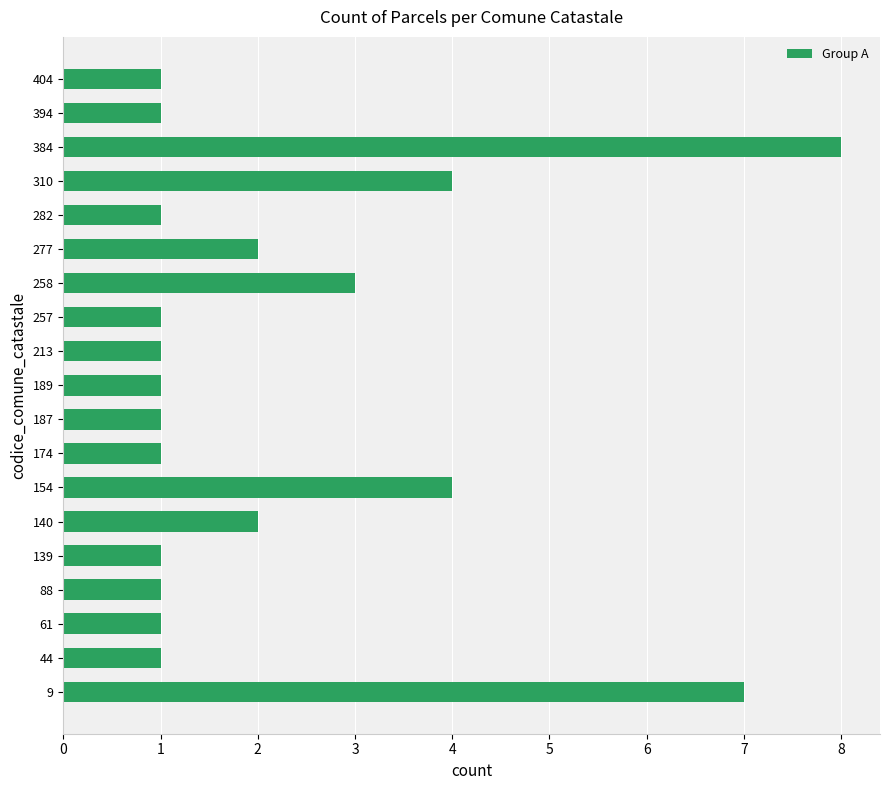

Reading top to bottom, extract all data points from this chart.

1	1	8	4	1	2	3	1	1	1	1	1	4	2	1	1	1	1	7